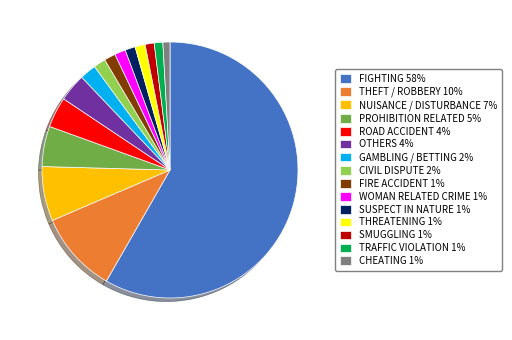

Count the number of slices in the pie.

15